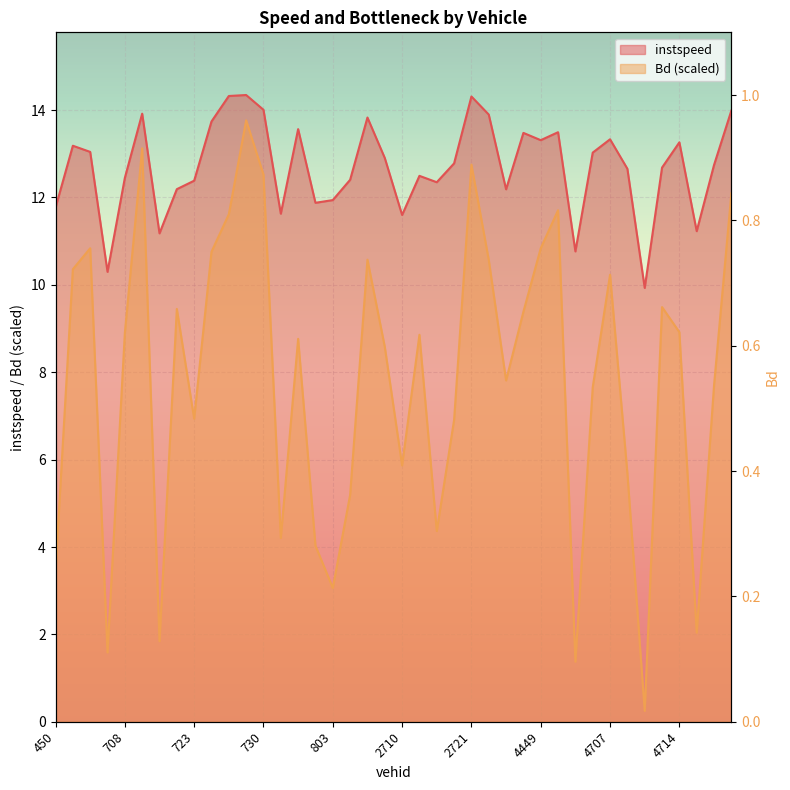

What are all the series names shown in the legend?

instspeed, Bd